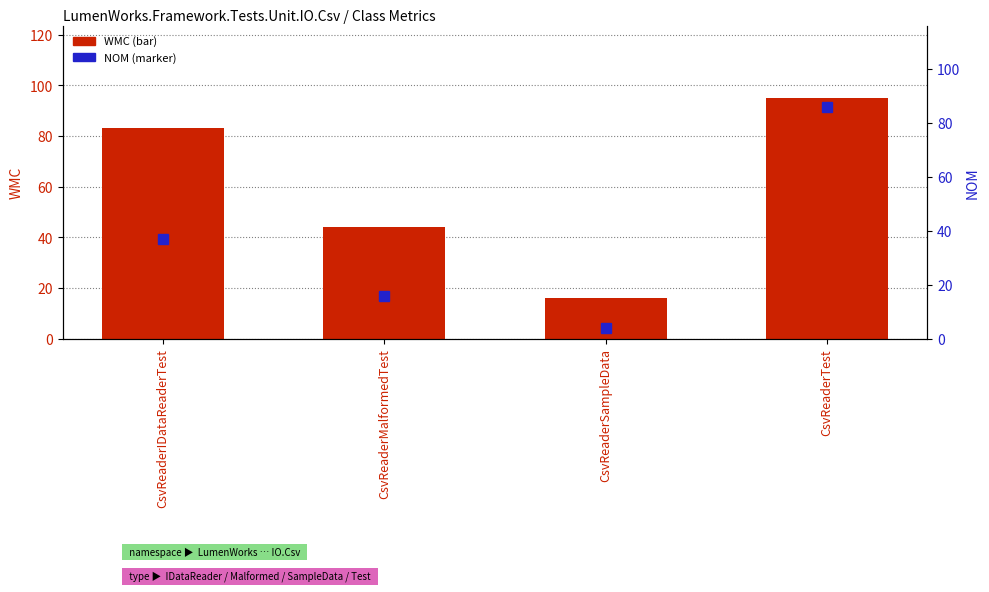

Reading right to left, list all the values displayed in this chart.

WMC (bar): CsvReaderTest=95	CsvReaderSampleData=16	CsvReaderMalformedTest=44	CsvReaderIDataReaderTest=83
NOM (marker): CsvReaderTest=86	CsvReaderSampleData=4	CsvReaderMalformedTest=16	CsvReaderIDataReaderTest=37